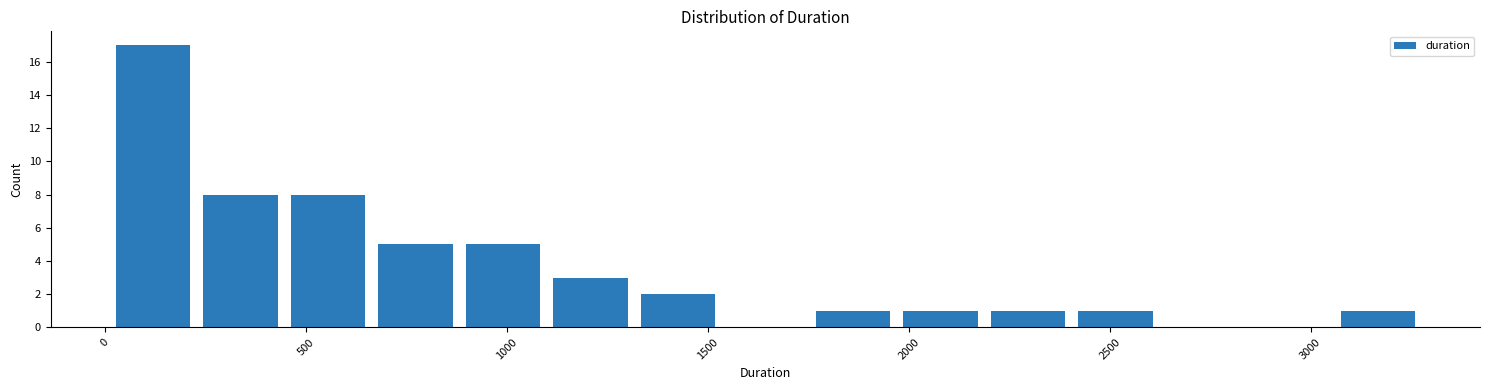

Reading left to right, list every bar in this chart as the range it spans on the x-axis followed by its height. Neither the bar edges nor the heights are printed on the chart, so give them approximately, as read against the axes.

0 to 250: 17
250 to 450: 8
450 to 650: 8
650 to 900: 5
900 to 1100: 5
1100 to 1300: 3
1300 to 1550: 2
1550 to 1750: 0
1750 to 1950: 1
1950 to 2200: 1
2200 to 2400: 1
2400 to 2600: 1
2600 to 2850: 0
2850 to 3050: 0
3050 to 3300: 1